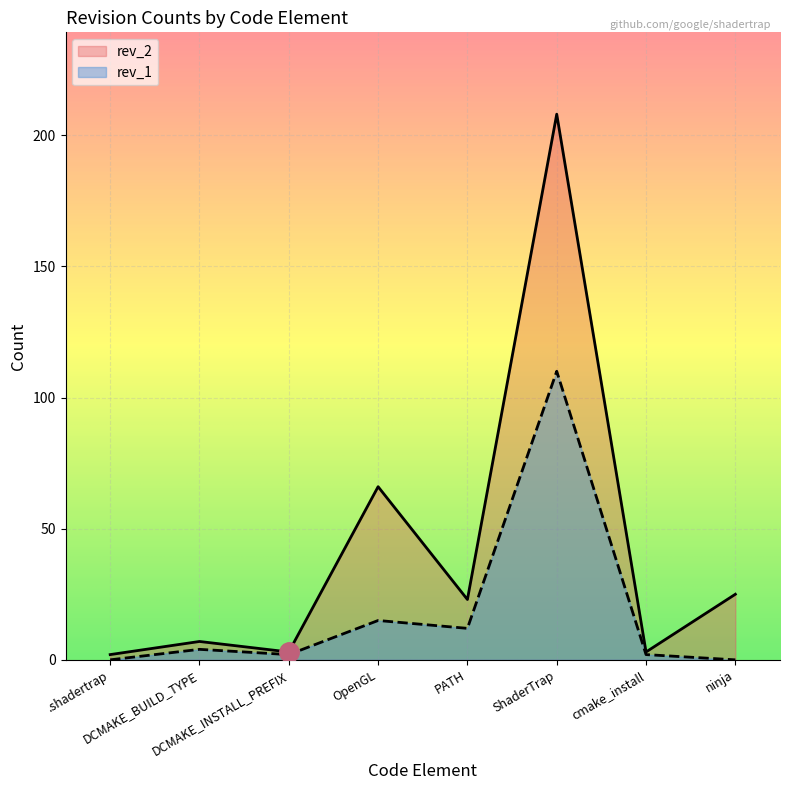

What is the difference between the rev_2 values at .shadertrap and ShaderTrap?

206